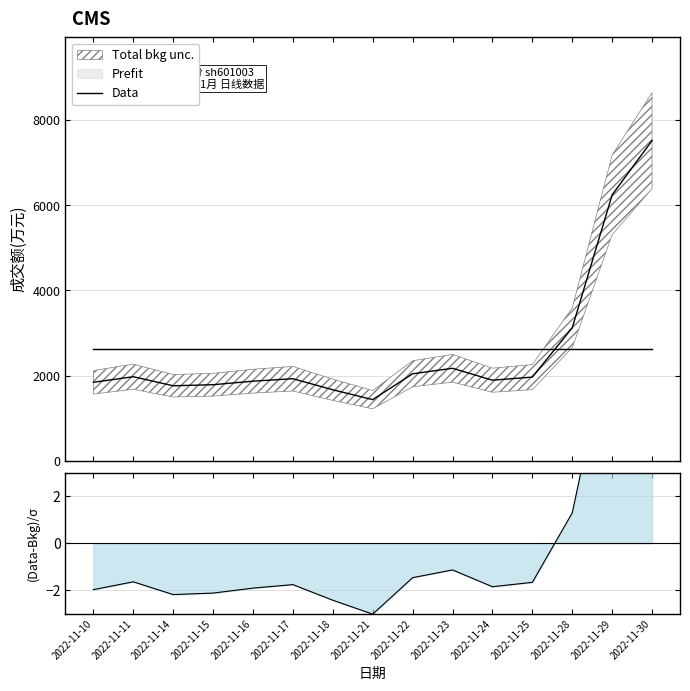

List the labels in order of value, smallest first.

2022-11-21, 2022-11-18, 2022-11-14, 2022-11-15, 2022-11-10, 2022-11-16, 2022-11-24, 2022-11-17, 2022-11-25, 2022-11-11, 2022-11-22, 2022-11-23, 2022-11-28, 2022-11-29, 2022-11-30